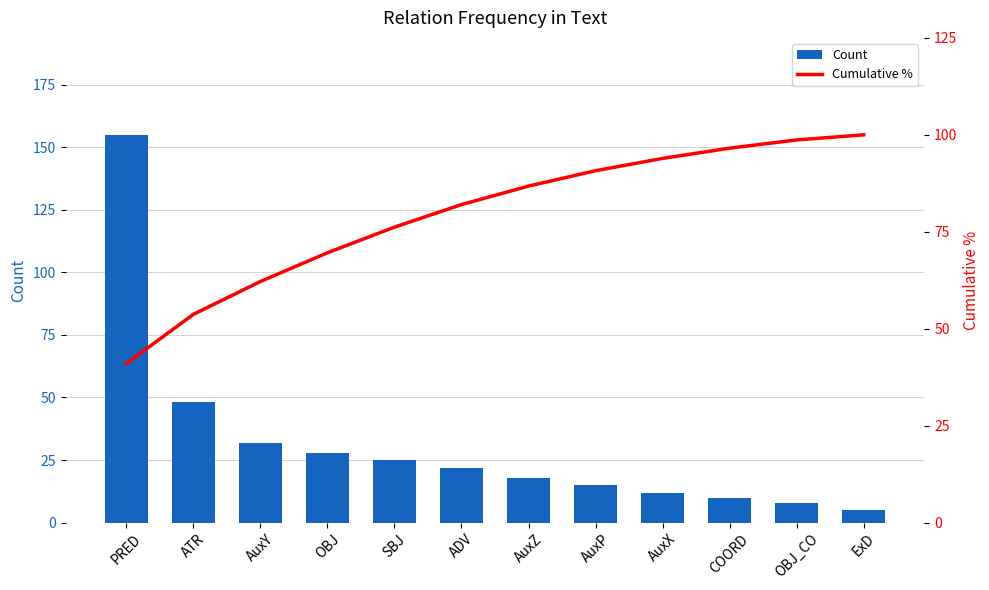

What is the value of the Cumulative % bar at the 1st from the left?

41.0